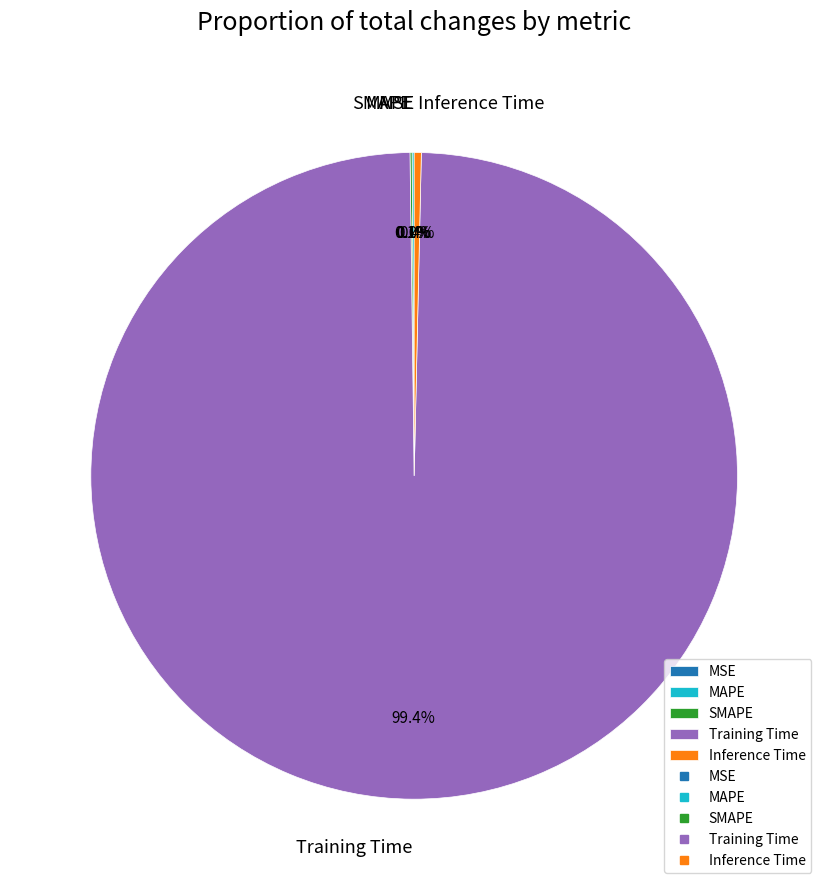

Which category has the biggest portion of the pie?

Training Time